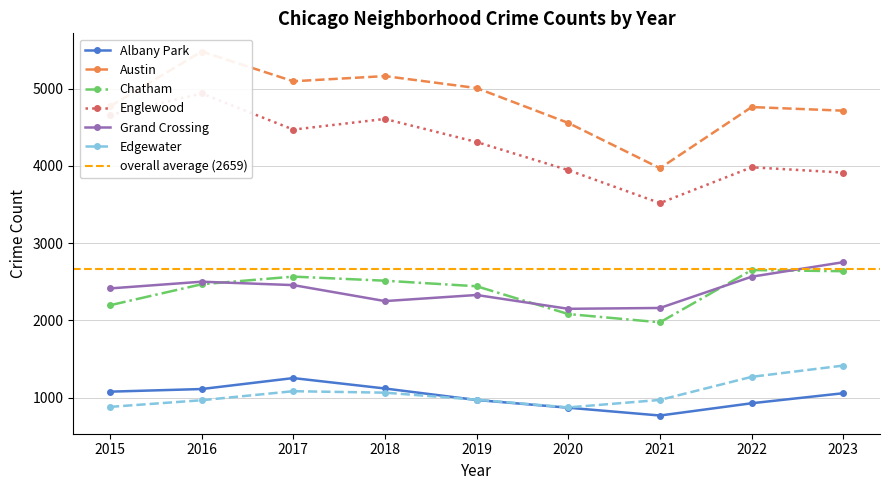

What is the difference between the highest and lowest values at 2018?

4100